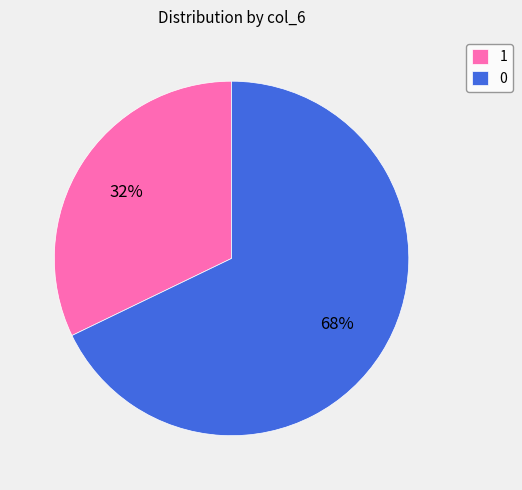

True or false: 1 accounts for 90% of the total.

False